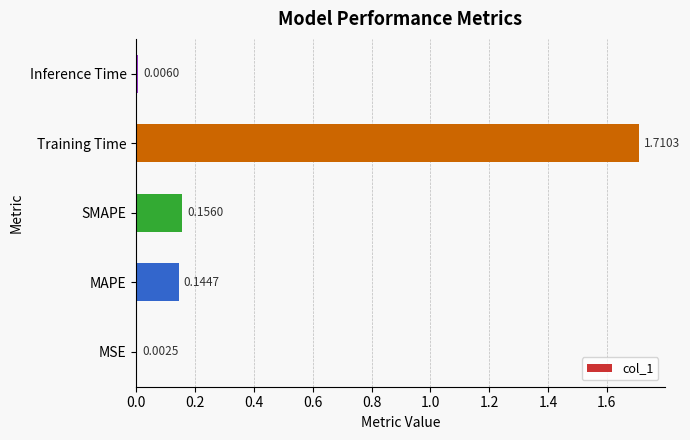

Which category has the highest value across all series?

Training Time